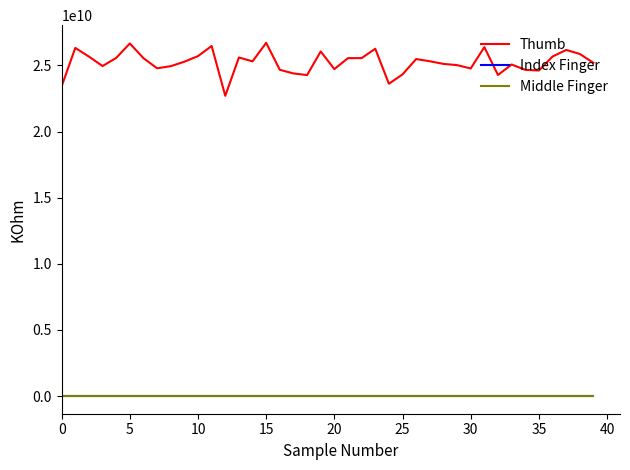

Which series has the widest spread of values?

Thumb